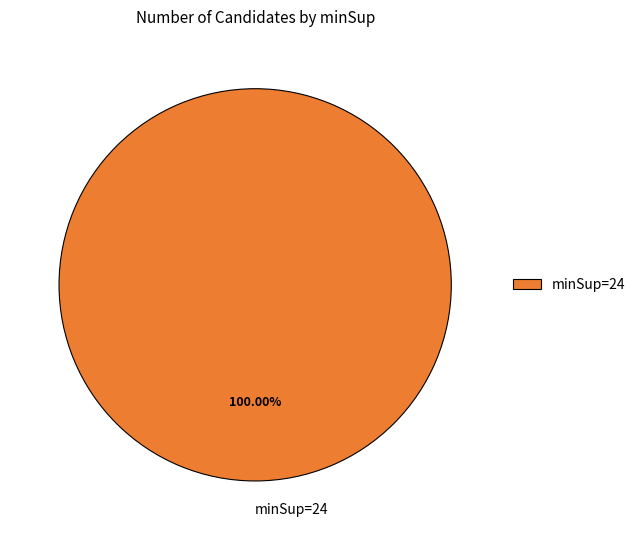

Is minSup=24 the majority of the pie?

Yes